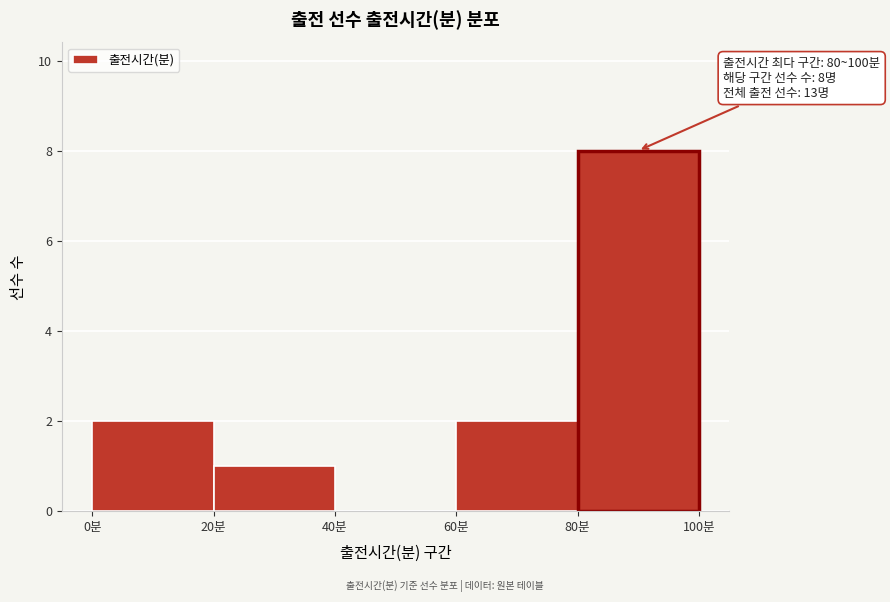

Which range on the x-axis has the tallest bar?

80 to 100